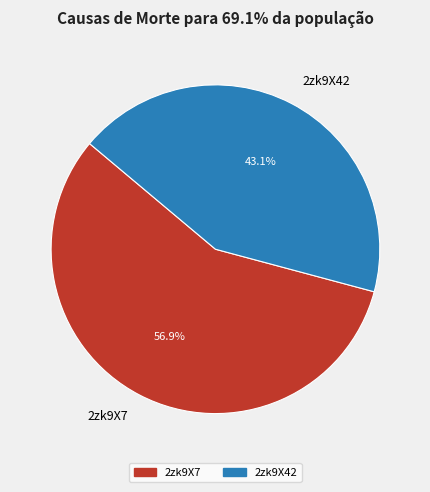

To the nearest percent, what is the combined percentage of 2zk9X7 and 2zk9X42?

100%